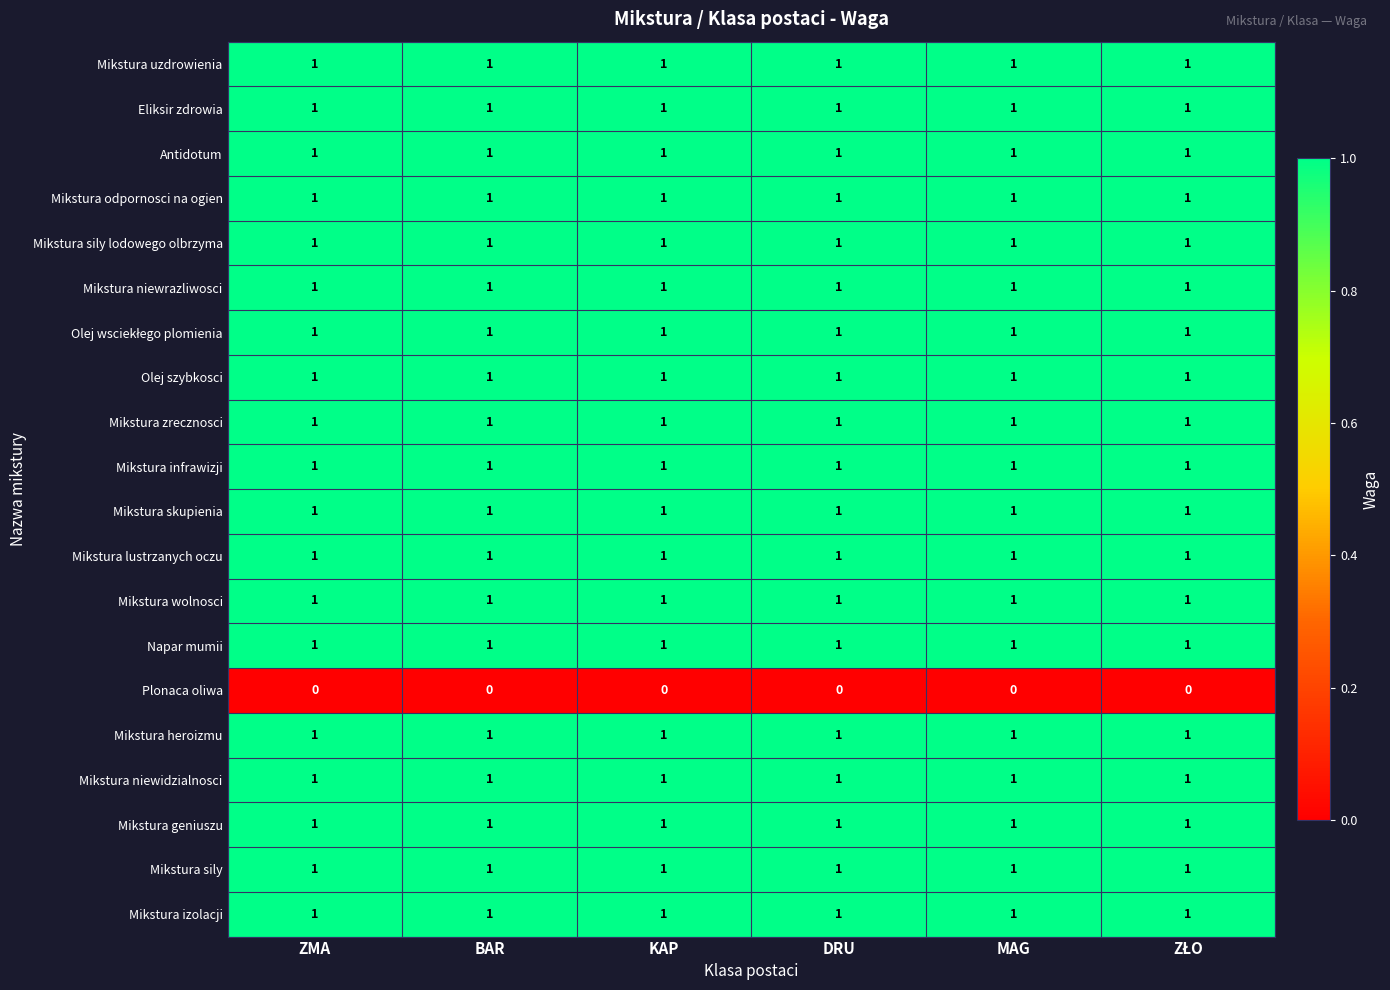

At how many categories does at least one series exceed 0?

6